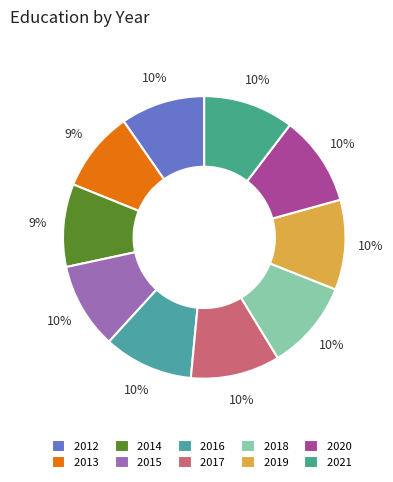

Rank the categories by value from highest to lowest.

2021, 2020, 2019, 2018, 2016, 2017, 2015, 2012, 2014, 2013